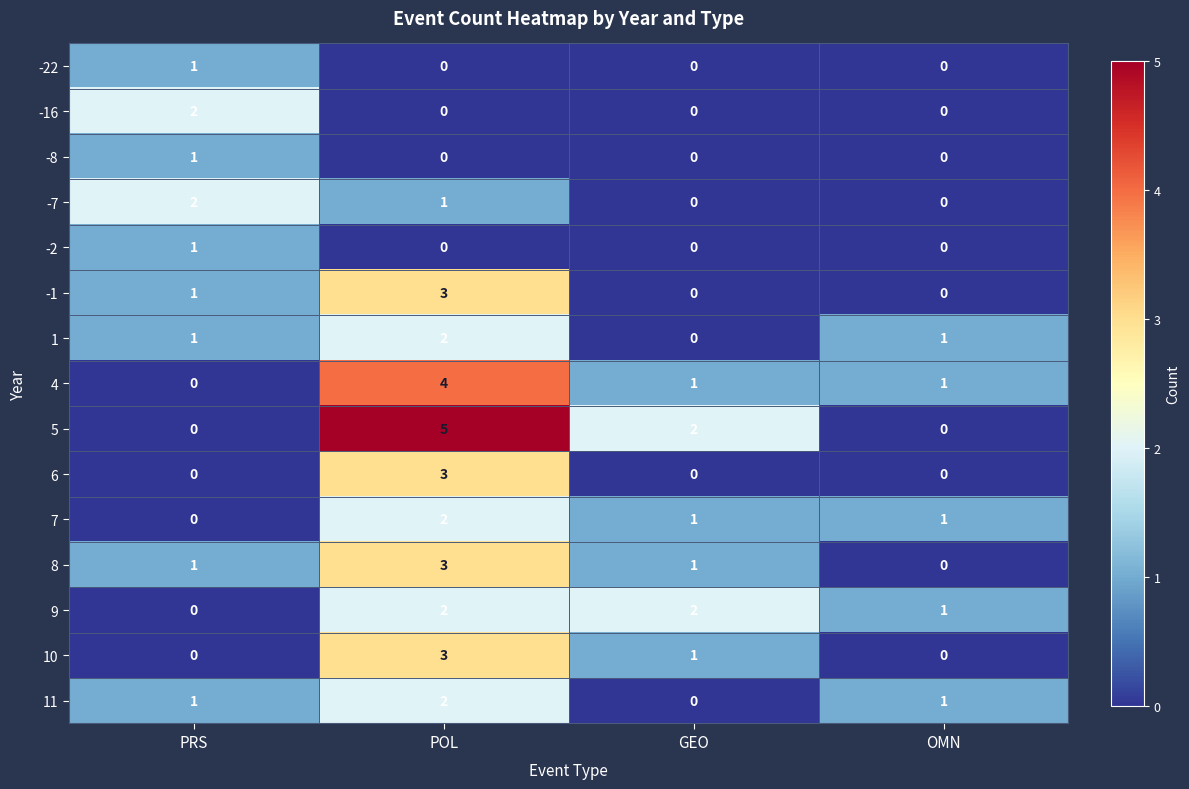

At which label does 7 first exceed 1?

POL